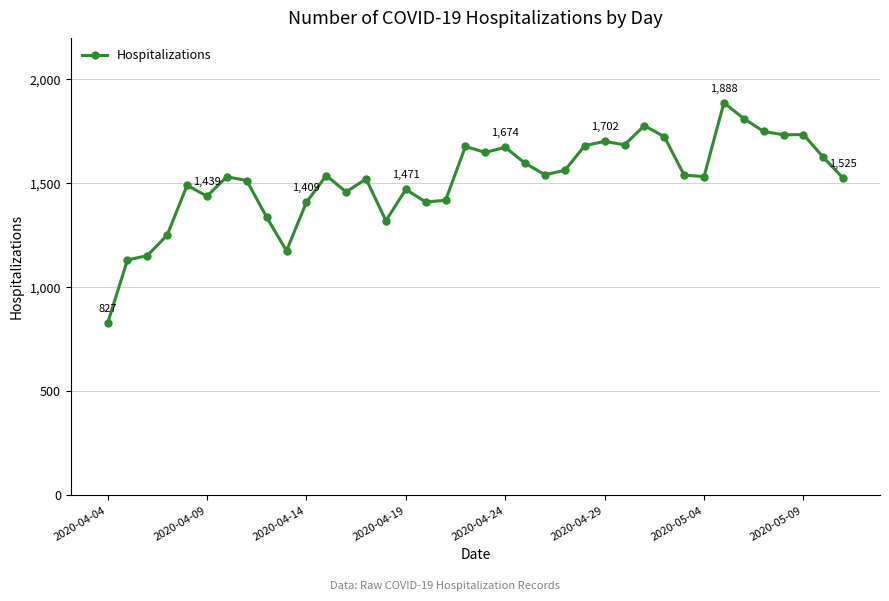

What is the sum of all values?

57823